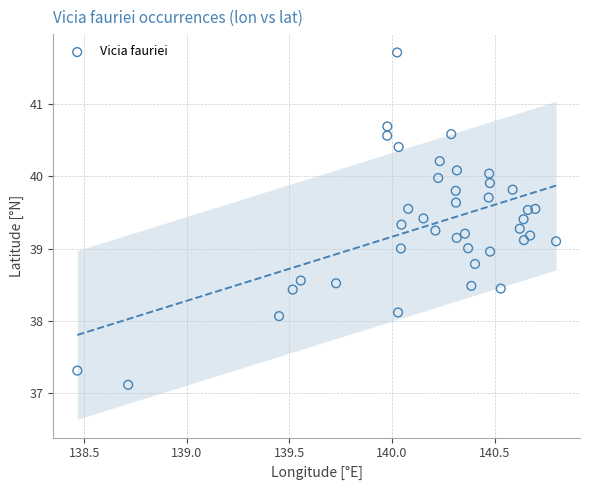

What is the range of Y values (max minus min)?

4.6